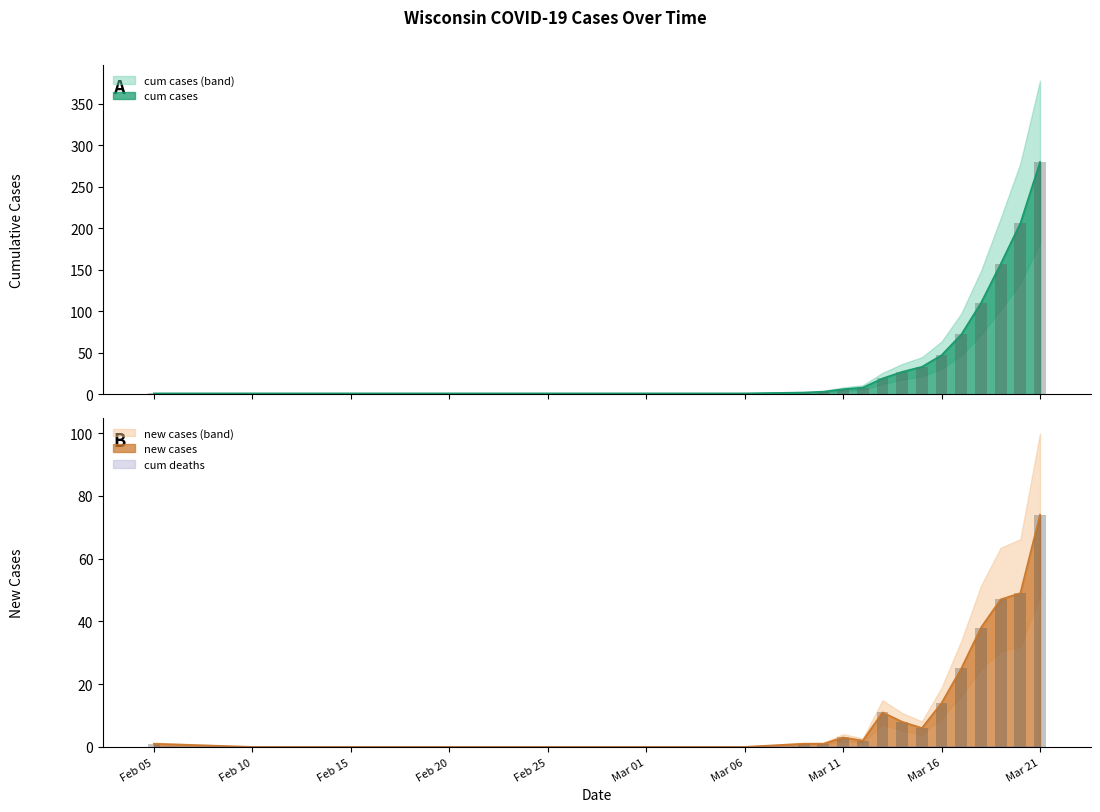

Reading left to right, list all the values displayed in this chart.

cum cases: 1	1	1	1	1	1	1	2	3	6	8	19	27	33	47	72	110	157	206	280
new cases: 1	0	0	0	0	0	0	1	1	3	2	11	8	6	14	25	38	47	49	74